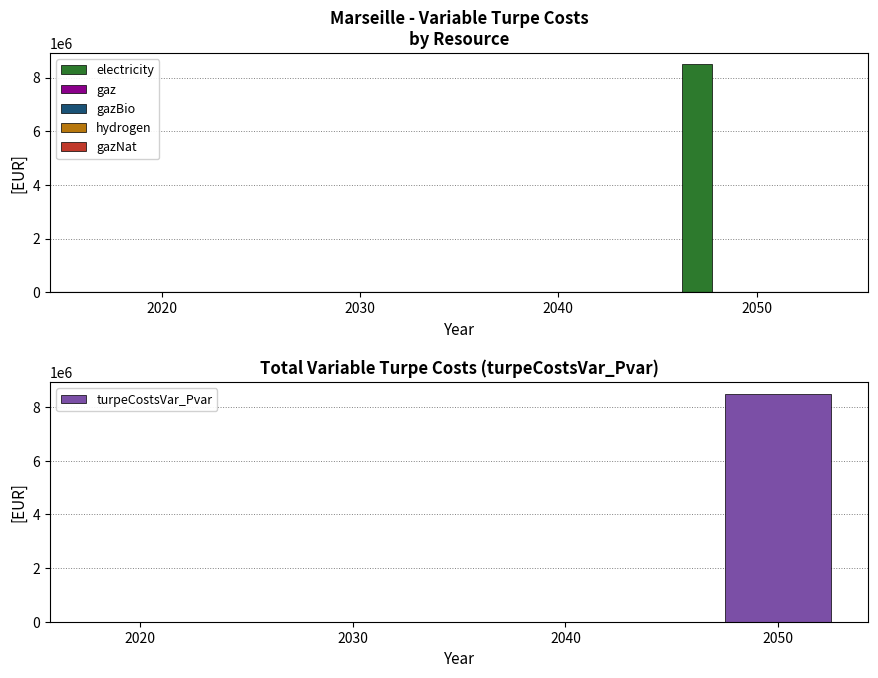

What are all the series names shown in the legend?

electricity, gaz, gazBio, hydrogen, gazNat, turpeCostsVar_Pvar